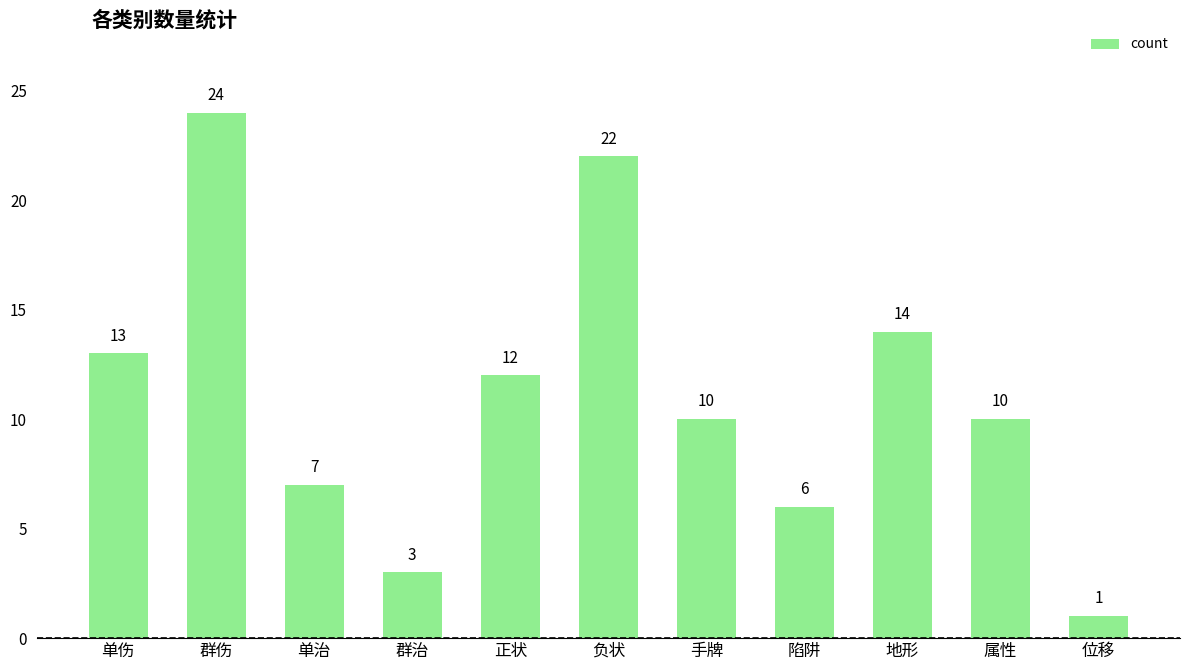

Which label corresponds to the largest value in the chart?

群伤